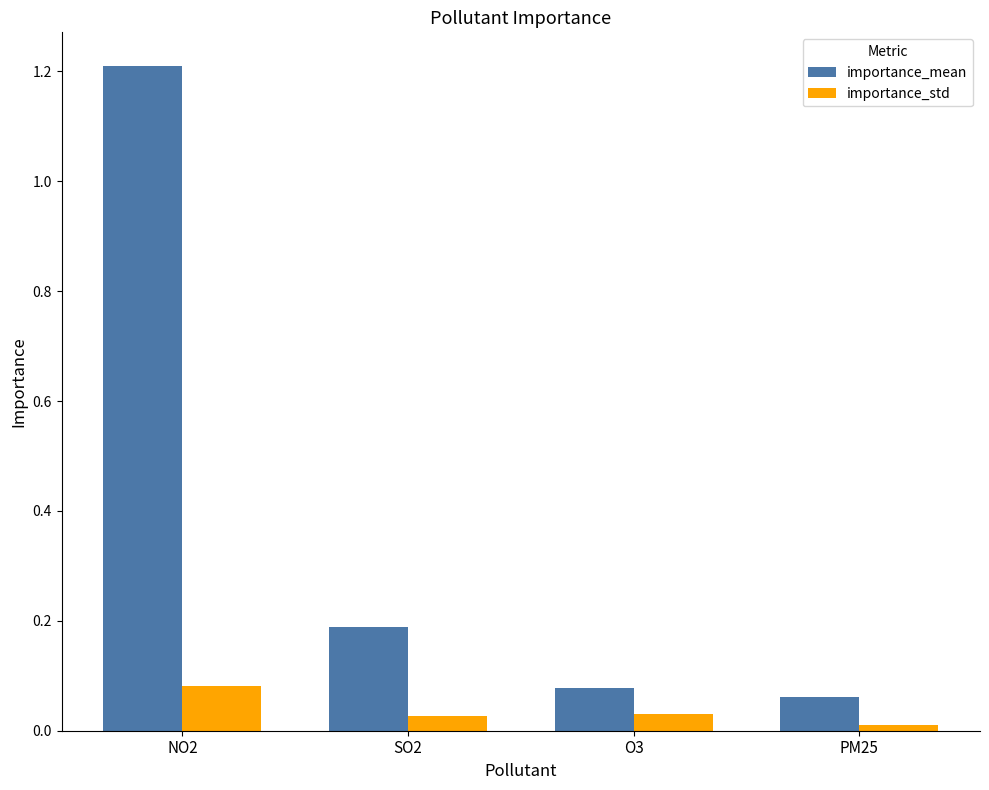

True or false: importance_mean has a value of 0.2 at SO2.

True